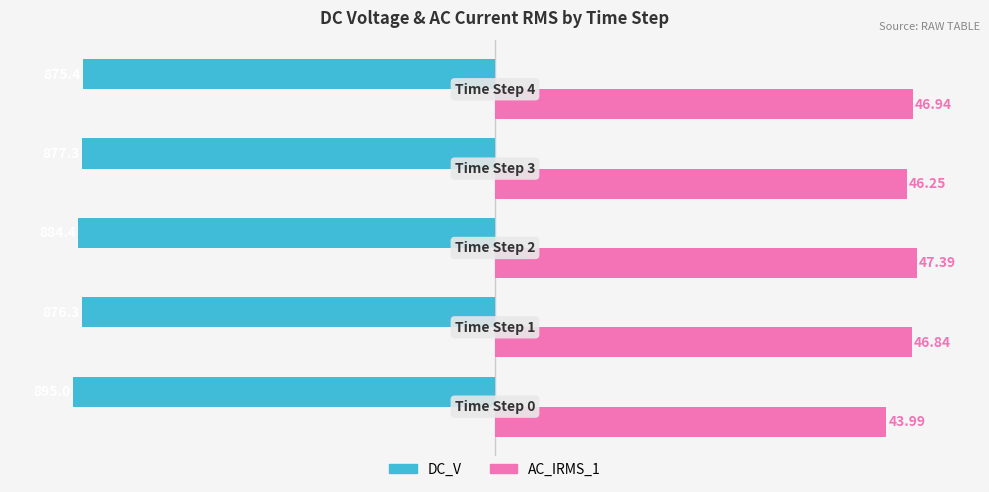

What is the average value of the DC_V series?

-881.7